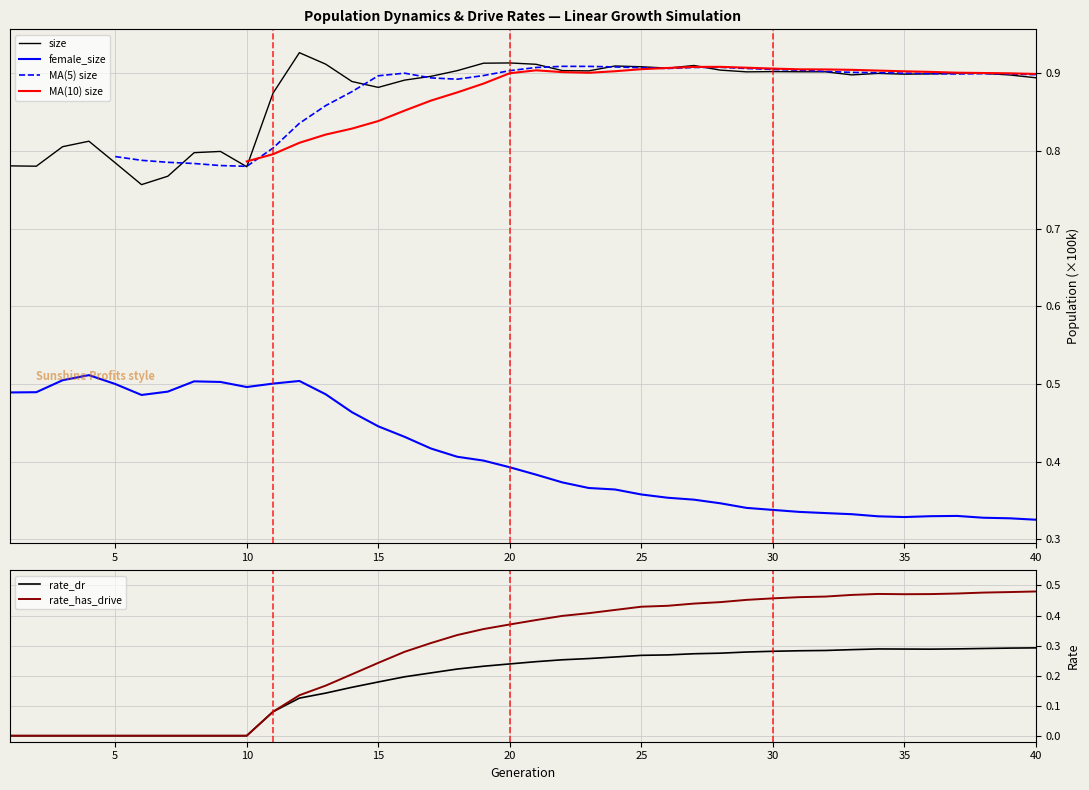

Which category has the highest value in the rate_dr series?

40